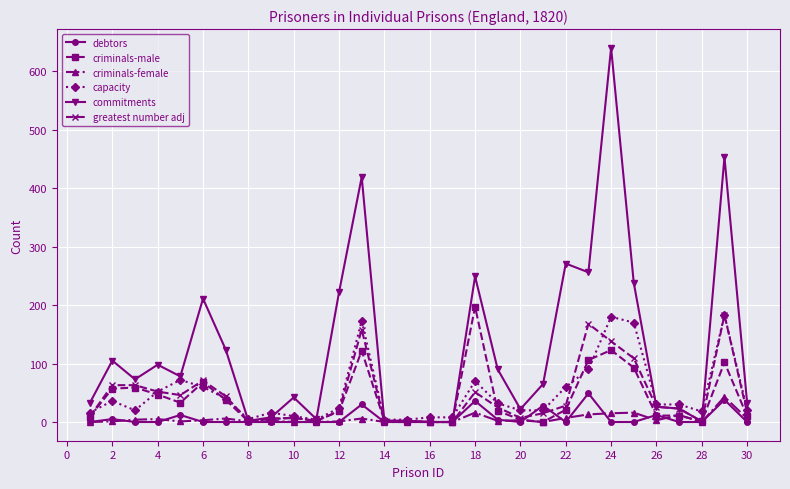

What is the difference between the maximum and minimum values in the commitments series?

640